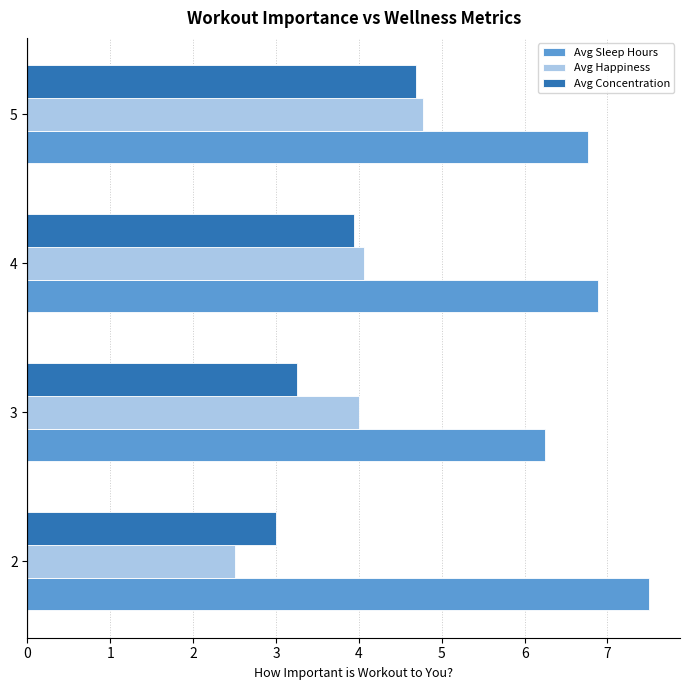

Between 2 and 4, which series saw the biggest shift?

Avg Happiness